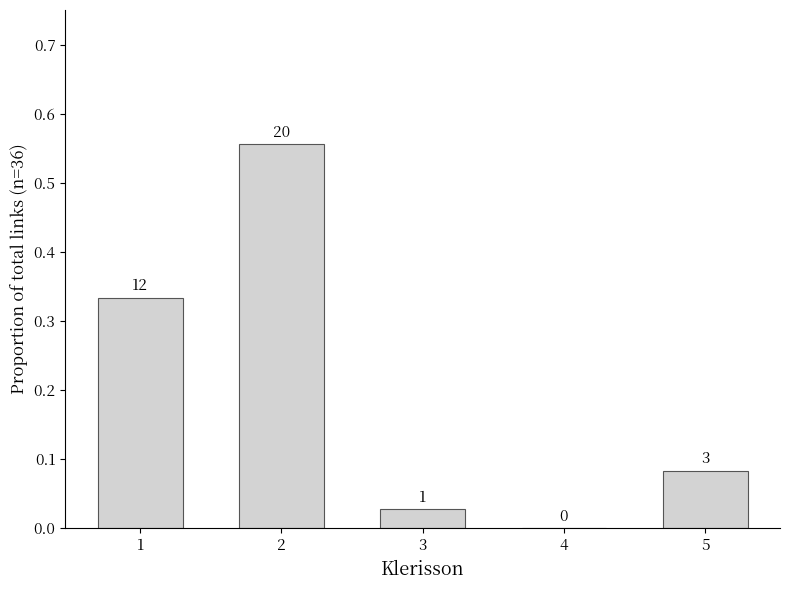

True or false: the data shows 0.5 at 1.

False